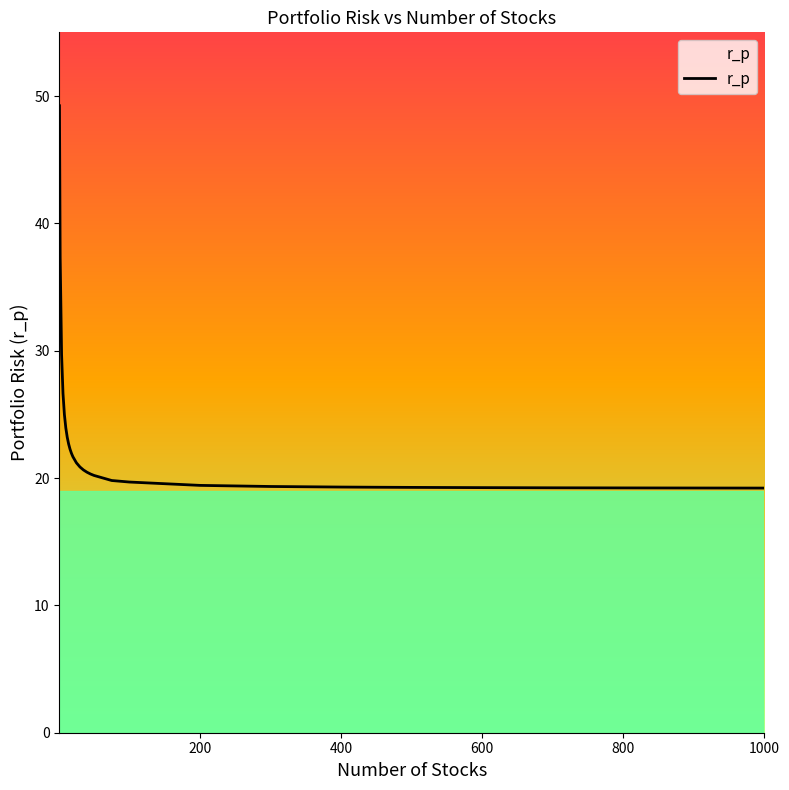

What is the maximum value shown in the chart?

49.2